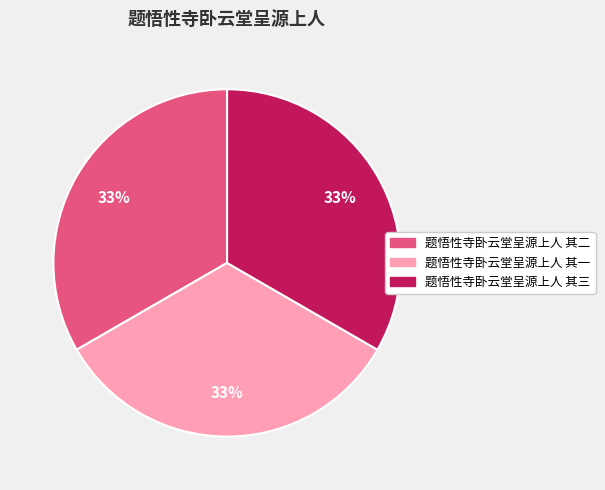

Count the number of slices in the pie.

3